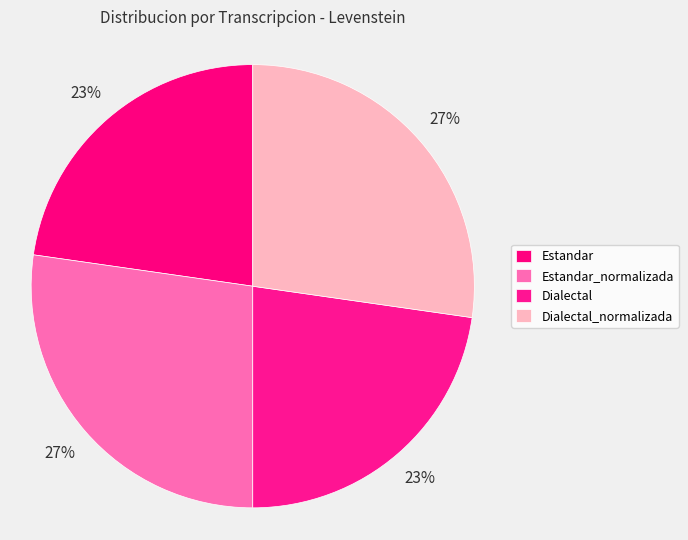

How many slices are in this pie chart?

4